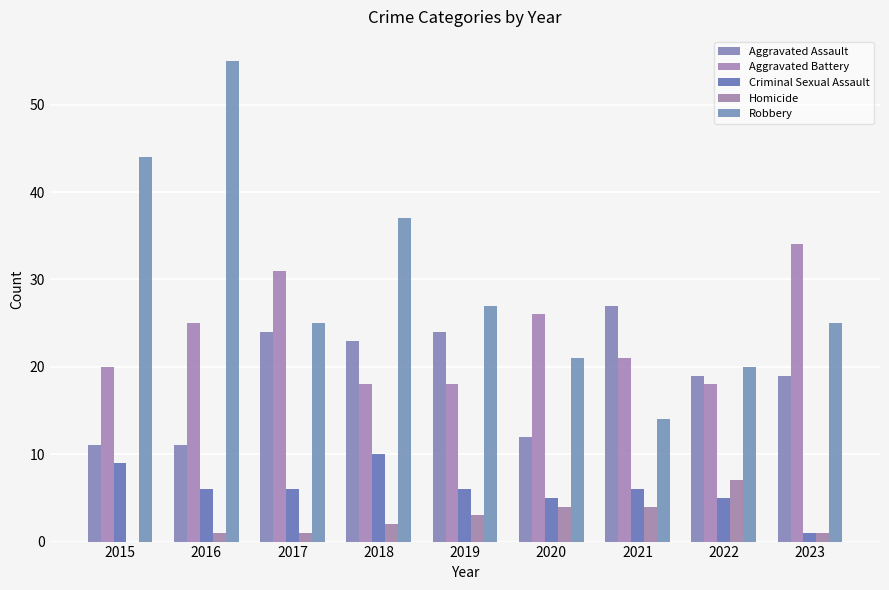

How many groups of bars are there?

9